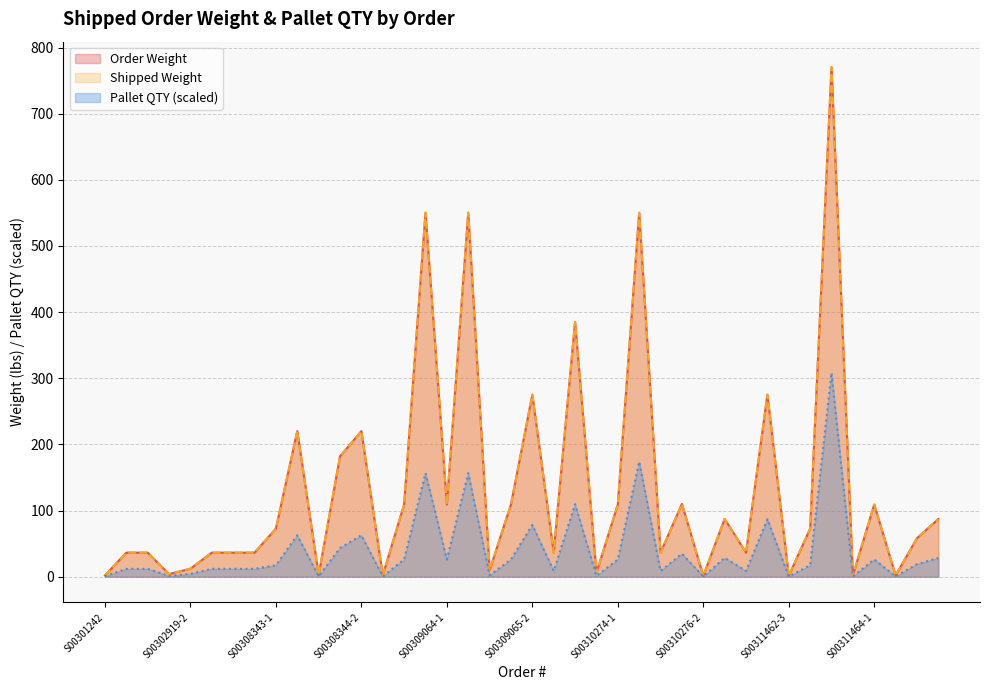

At which label is Order Weight closest to 385?

S00309066-2